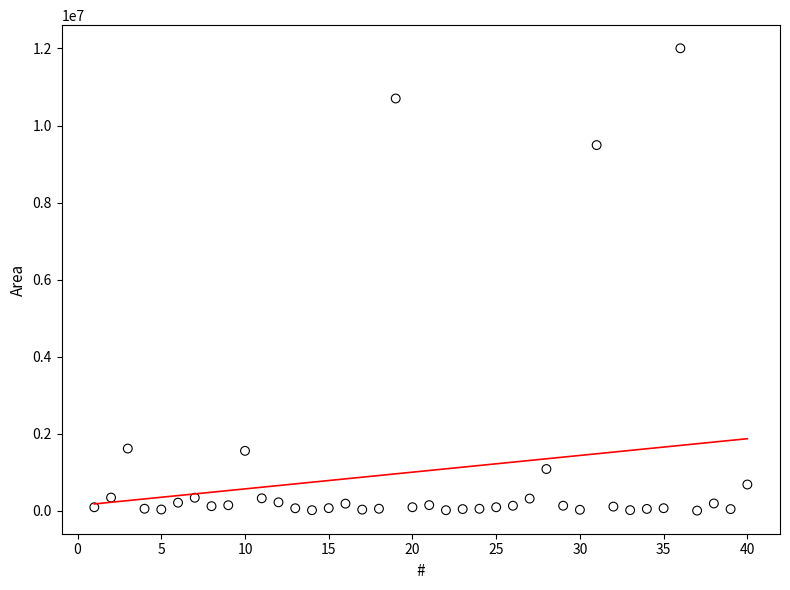

What Y value in the scatter plot is closest to 6005465?

9492260.0